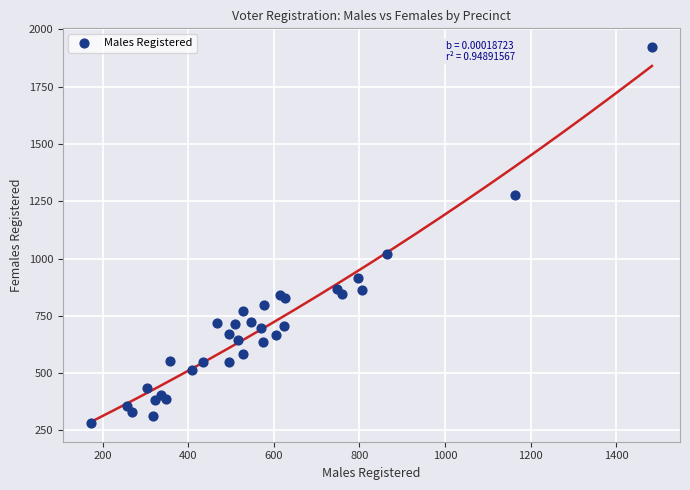

What Y value in the scatter plot is closest to 1102?

1021